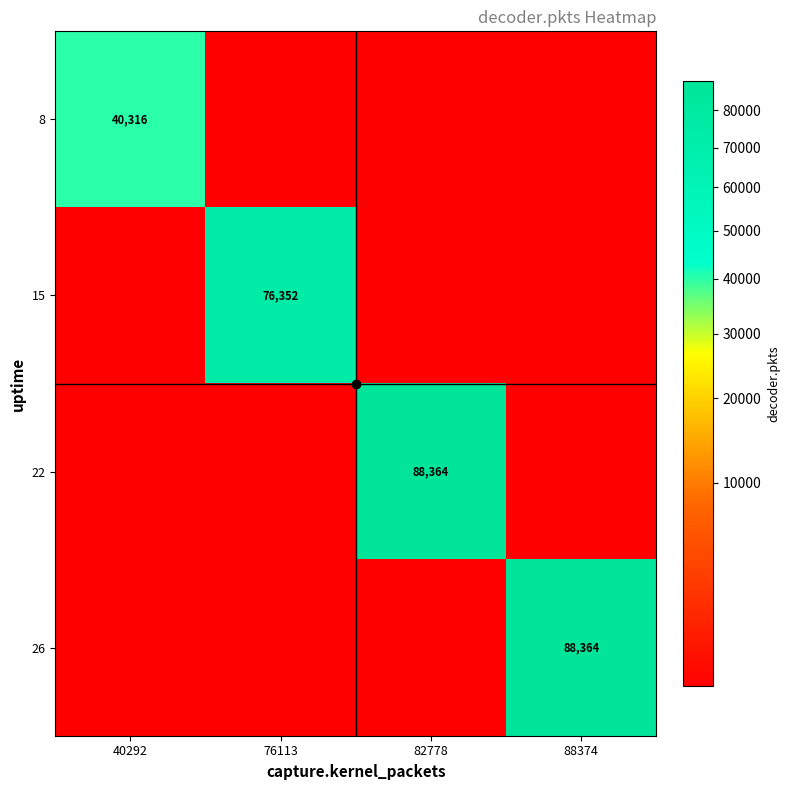

The 22 series shows 2 at 88374. True or false?

False